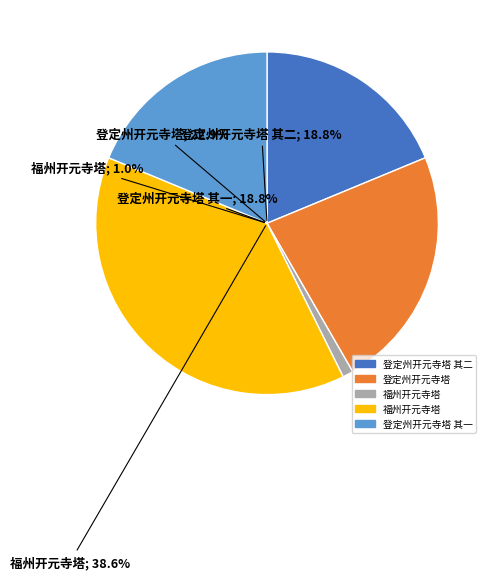

What is the change in value from 福州开元寺塔 to 福州开元寺塔?

+1146605